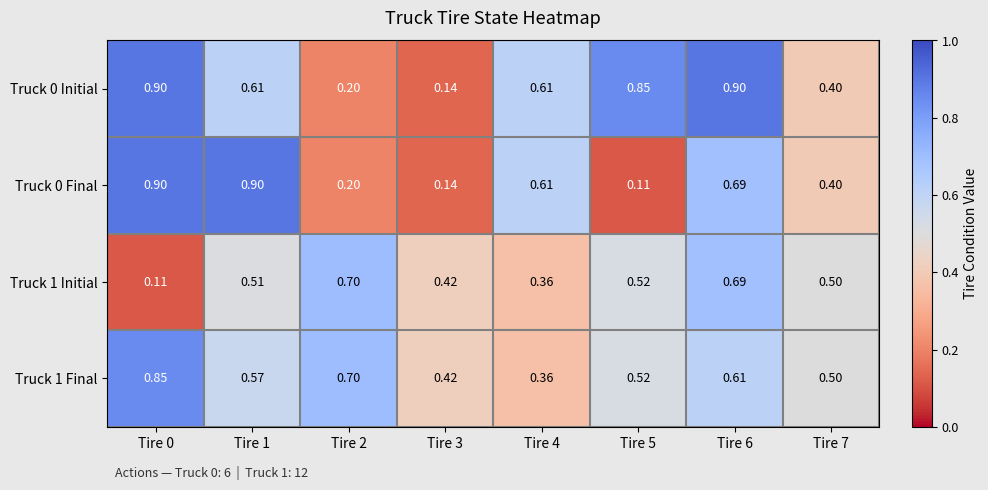

At how many categories does at least one series exceed 0?

8